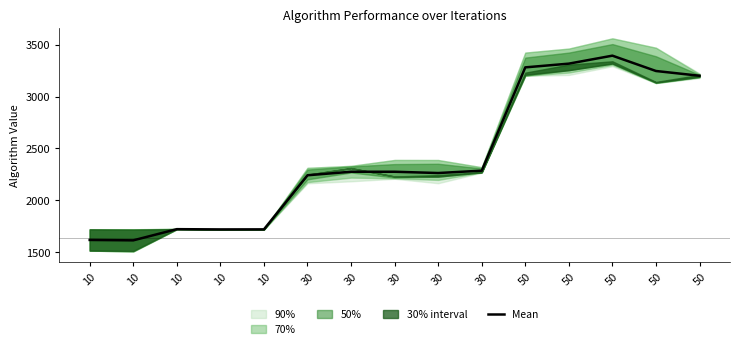

What is the approximate value at 30?

2263.4